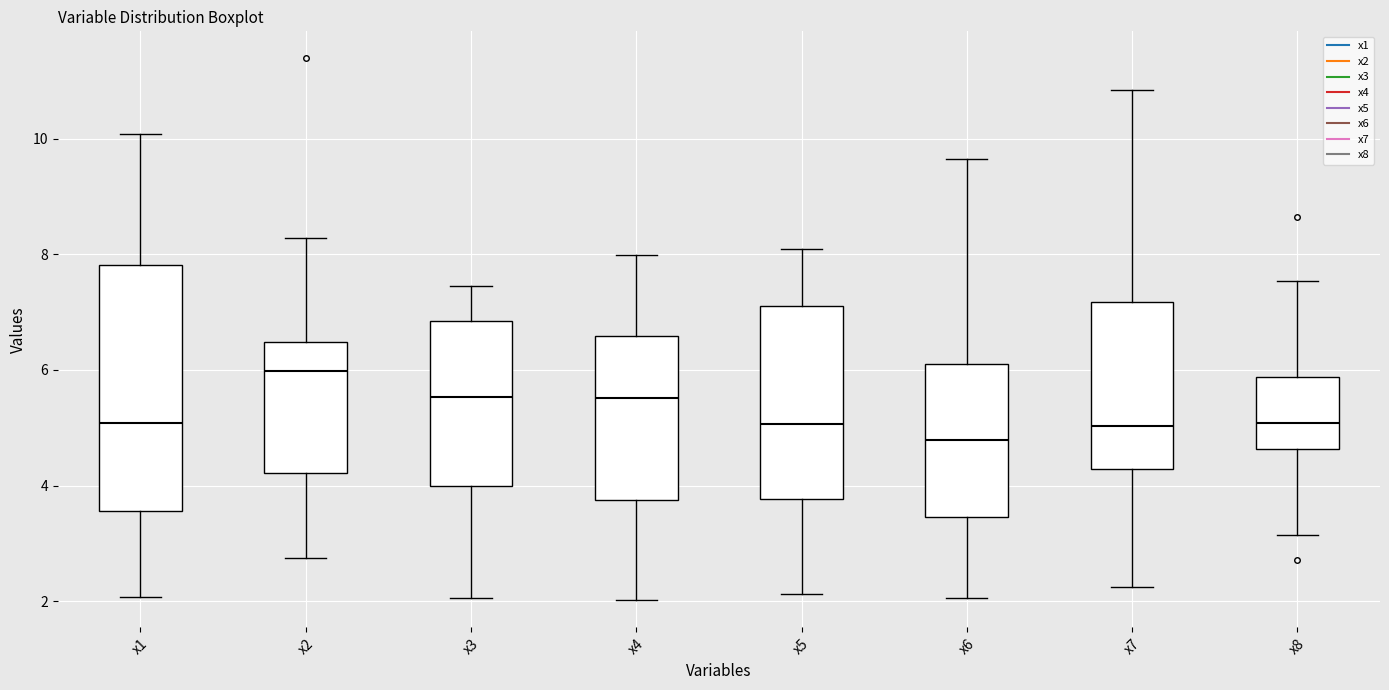

Reading left to right, read every box against the y-axis: the position of its median line, the range the box covers, and the ends of its whiskers. The values are not printed on the chart, so give them approximately, as read against the axis.

x1: median 5.0, box 3.6 to 7.8, whiskers 2.0 to 10.0
x2: median 6.0, box 4.2 to 6.4, whiskers 2.8 to 8.2
x3: median 5.6, box 4.0 to 6.8, whiskers 2.0 to 7.4
x4: median 5.6, box 3.8 to 6.6, whiskers 2.0 to 8.0
x5: median 5.0, box 3.8 to 7.2, whiskers 2.2 to 8.0
x6: median 4.8, box 3.4 to 6.0, whiskers 2.0 to 9.6
x7: median 5.0, box 4.2 to 7.2, whiskers 2.2 to 10.8
x8: median 5.0, box 4.6 to 5.8, whiskers 3.2 to 7.6